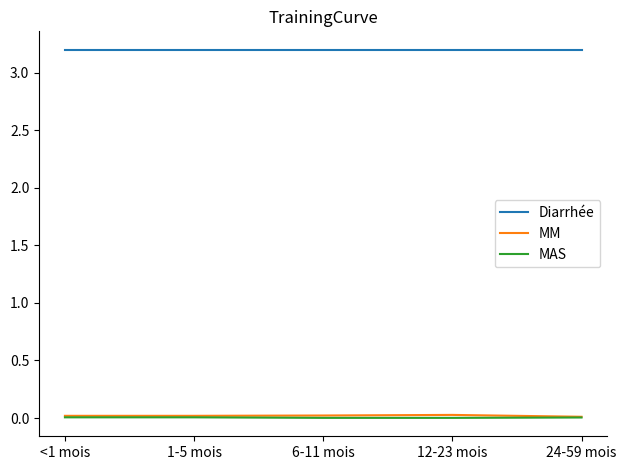

True or false: Diarrhée and MAS intersect in this chart.

False